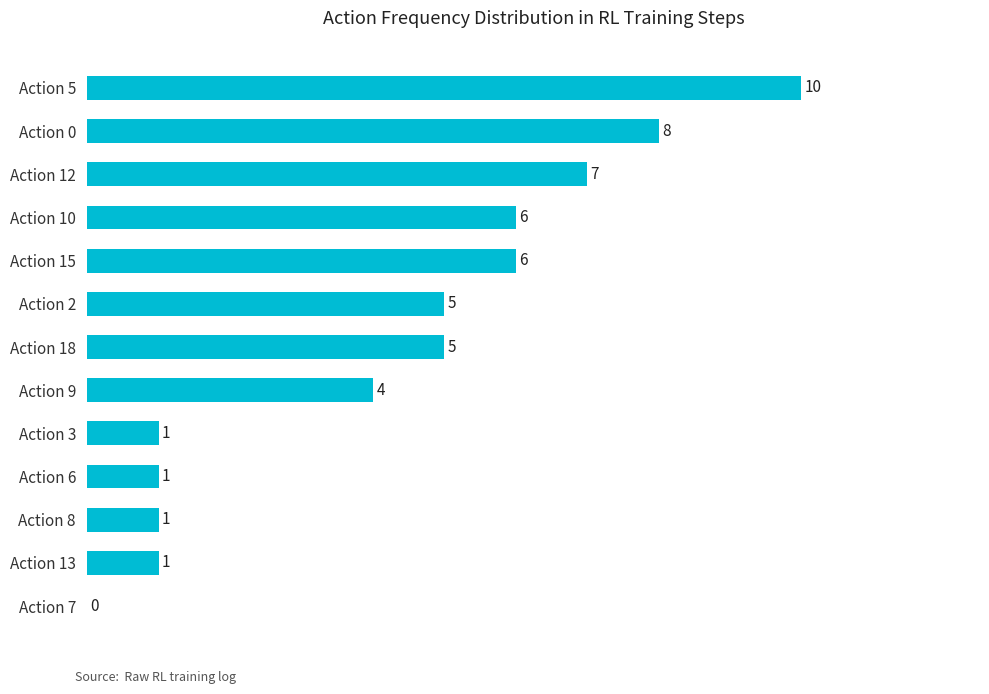

At which category does the chart reach its peak across all series?

Action 5